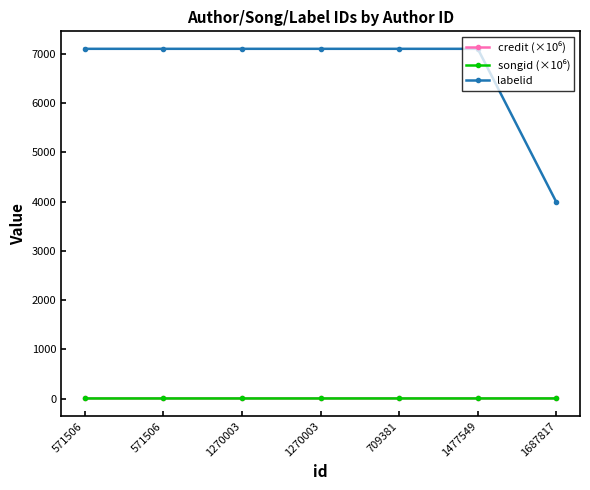

Is this an area chart (filled region under the line)?

No